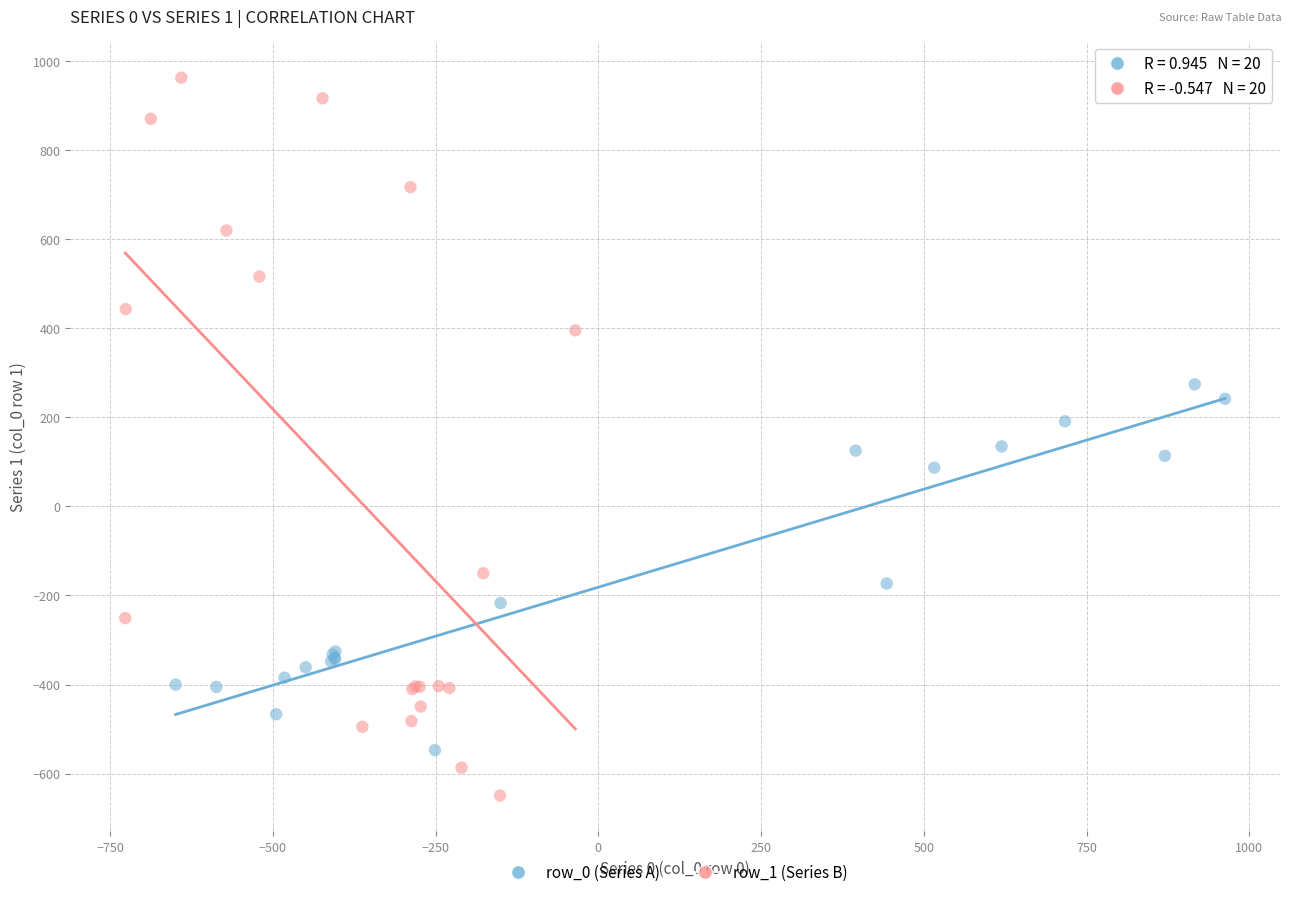

Which series reaches the minimum Y coordinate?

row_1 (Series B)